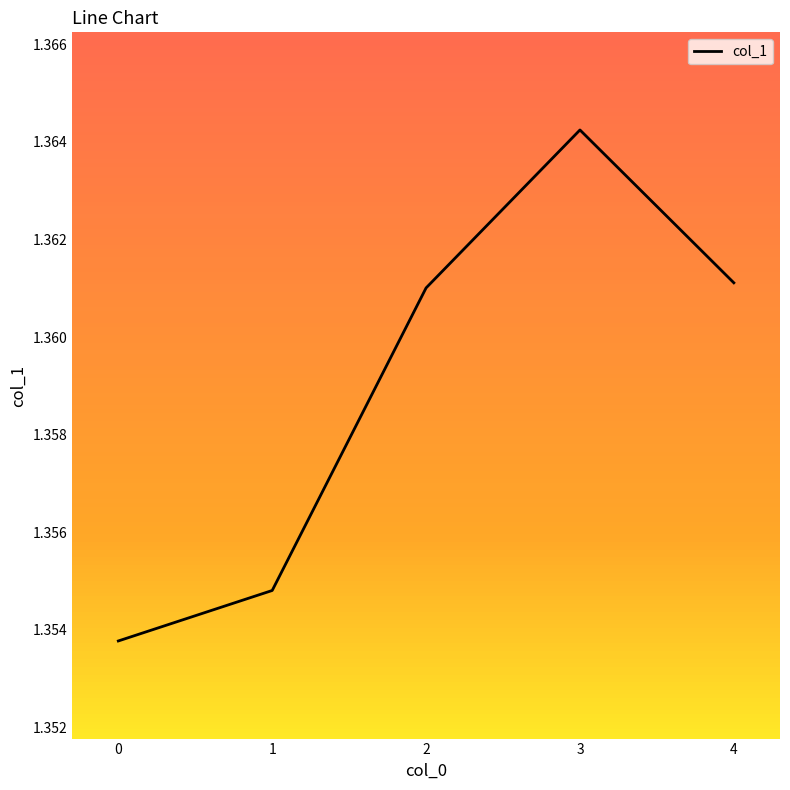

Approximately how many times larger is the value at 3 compared to 0?

1.0